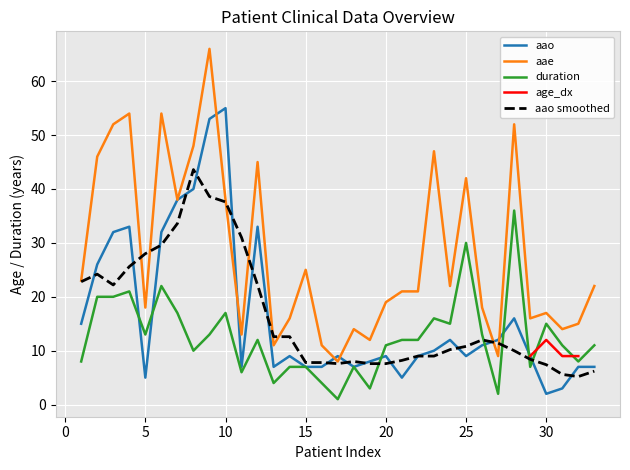

True or false: aae and age_dx intersect in this chart.

False